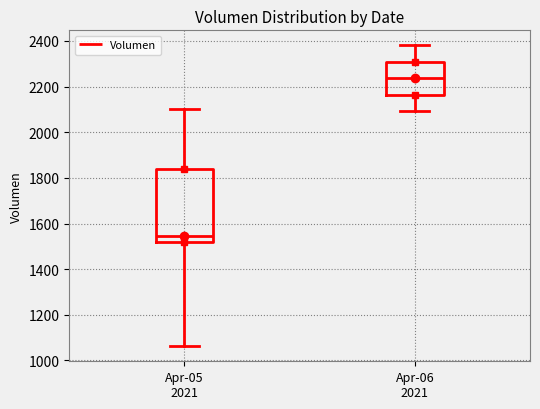

Reading left to right, read every box against the y-axis: the position of its median line, the range the box covers, and the ends of its whiskers. The values are not printed on the chart, so give them approximately, as read against the axis.

Apr-05 2021: median 1540, box 1520 to 1840, whiskers 1060 to 2100
Apr-06 2021: median 2240, box 2160 to 2300, whiskers 2100 to 2380